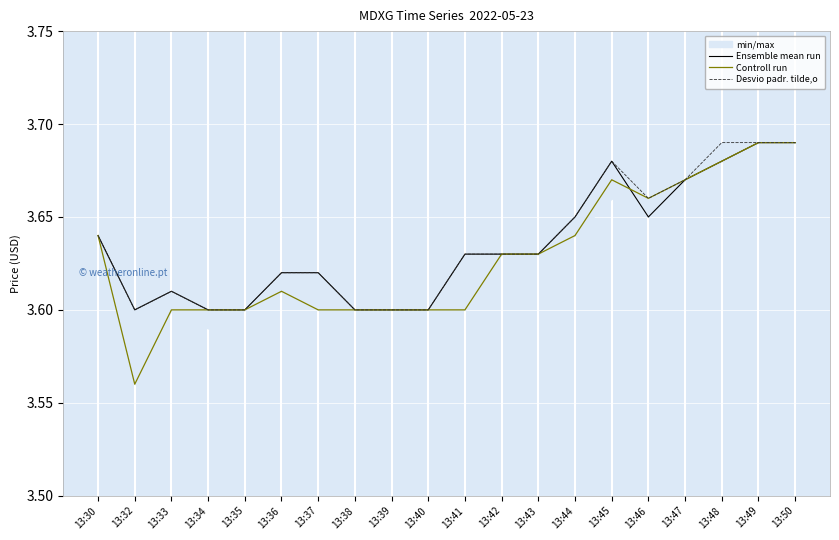

Is the value of Controll run at 13:45 greater than the value of Desvio padr. tilde,o at 13:47?

No